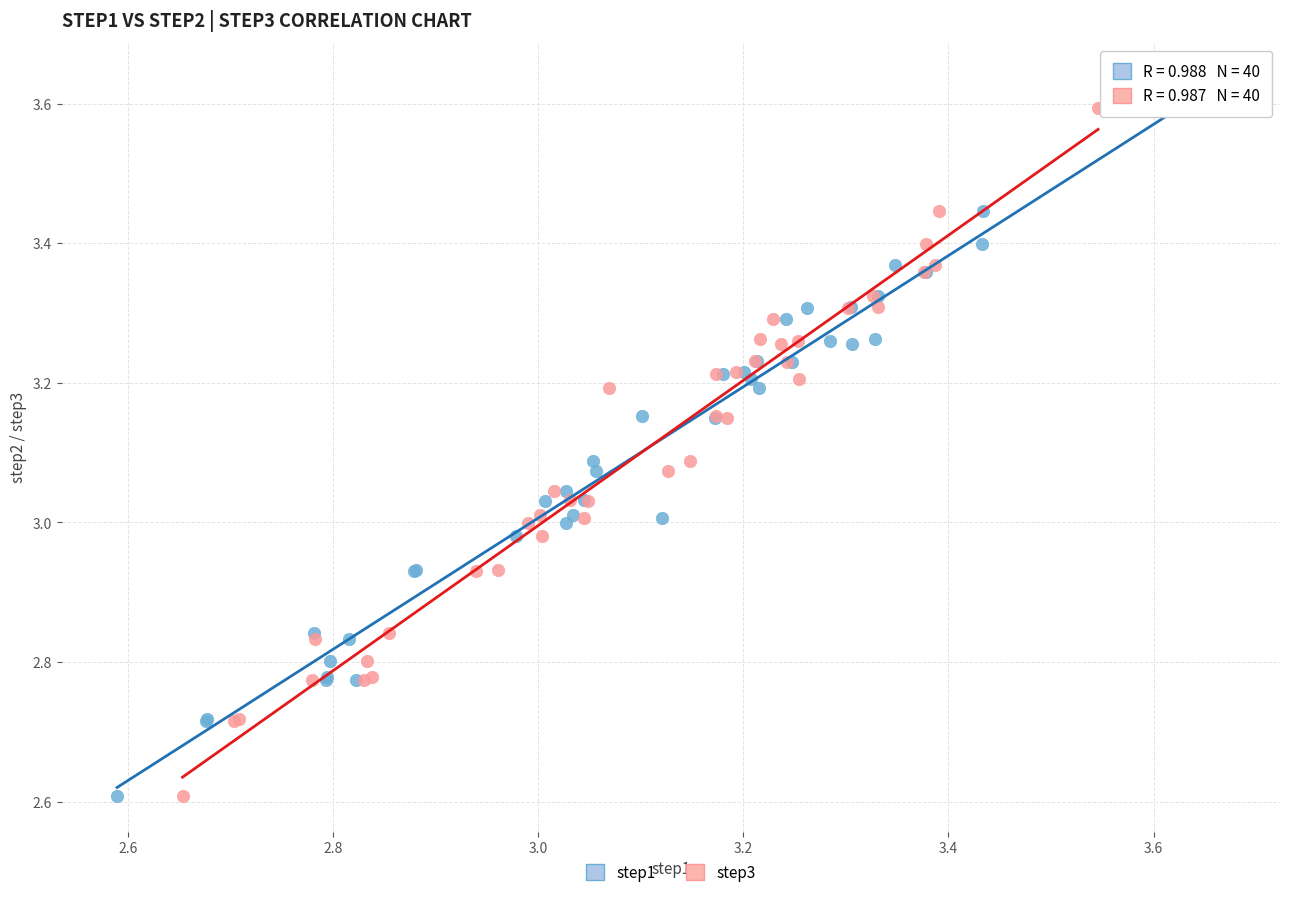

What are all the series names shown in the legend?

step1, step3